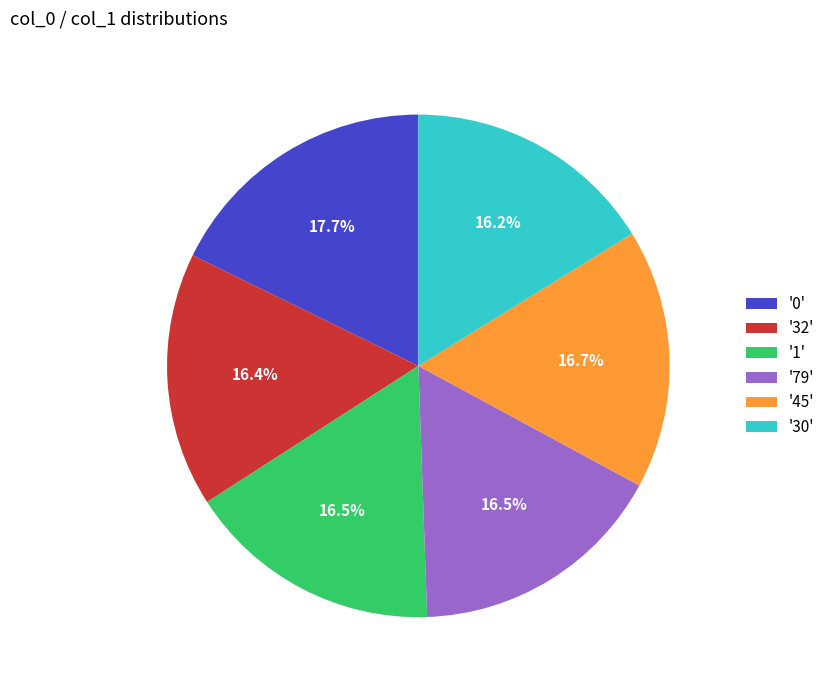

Which slice is the largest?

'0'